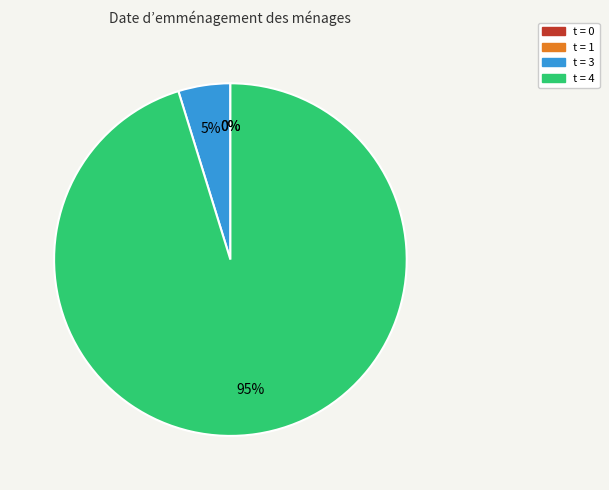

Does any single category account for the majority?

Yes